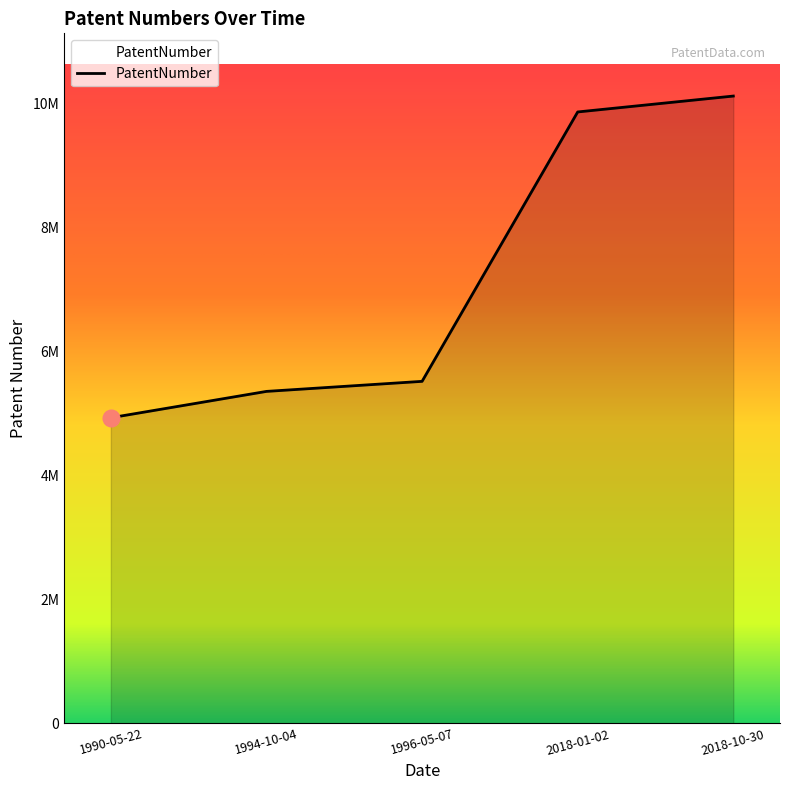

What is the smallest value displayed?

4927472